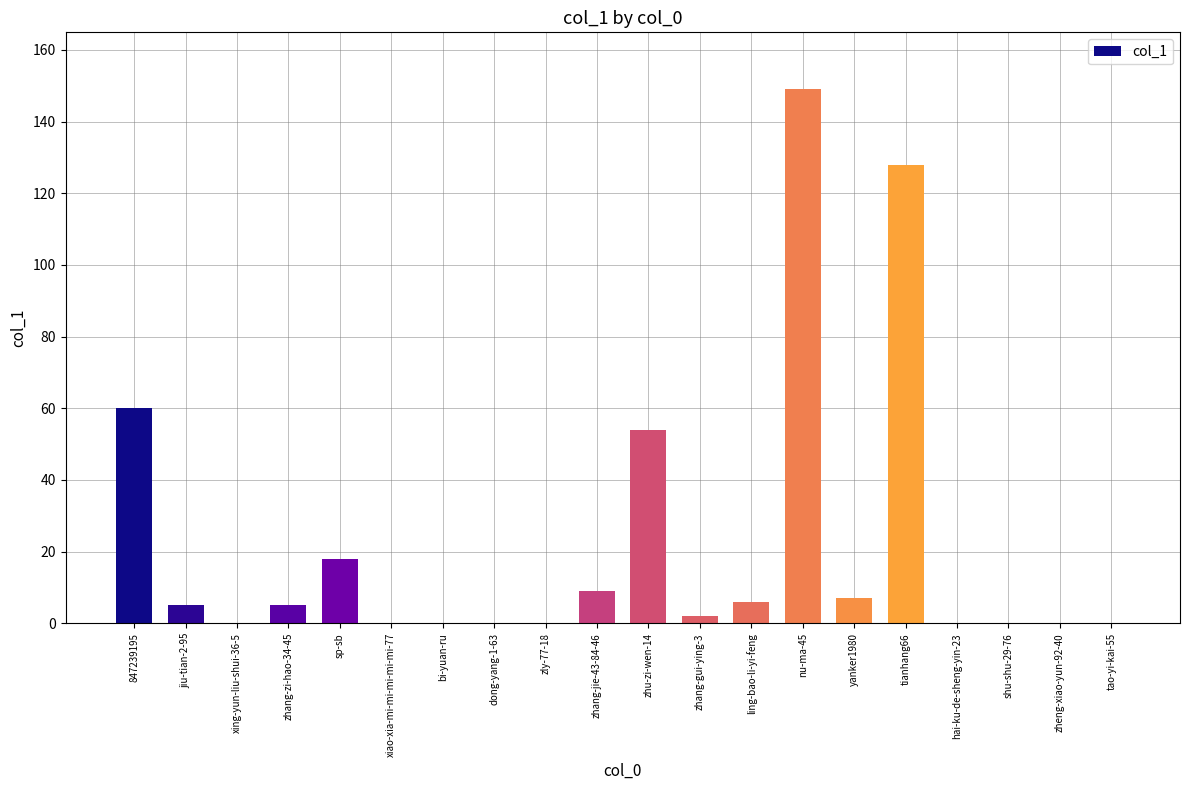

Are the bars horizontal?

No